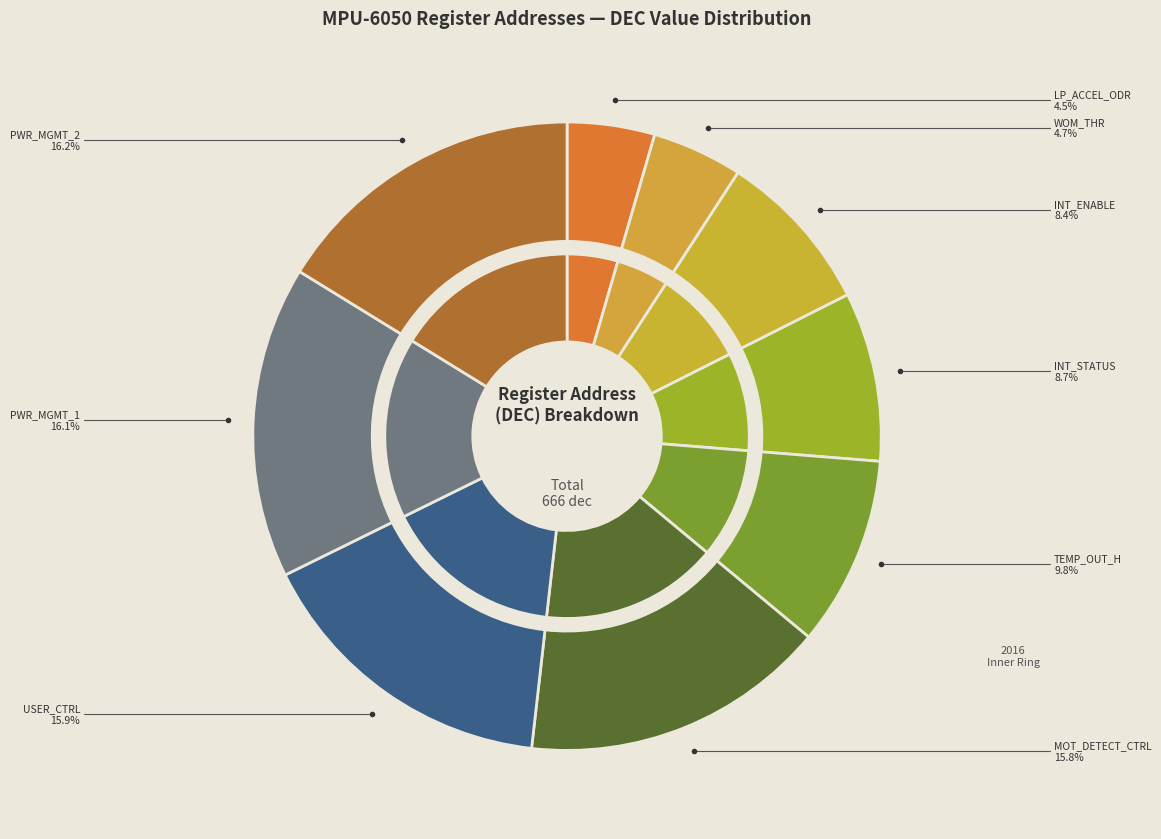

How many segments does this pie chart have?

9